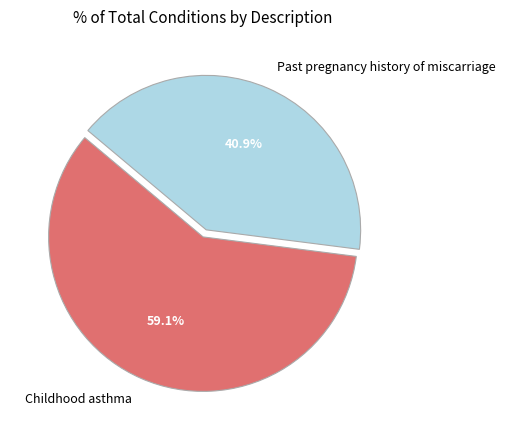

Which slice is the smallest?

Past pregnancy history of miscarriage